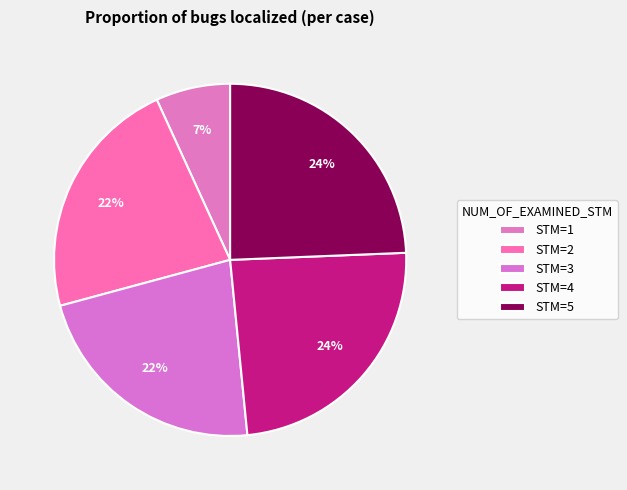

Count the number of slices in the pie.

5